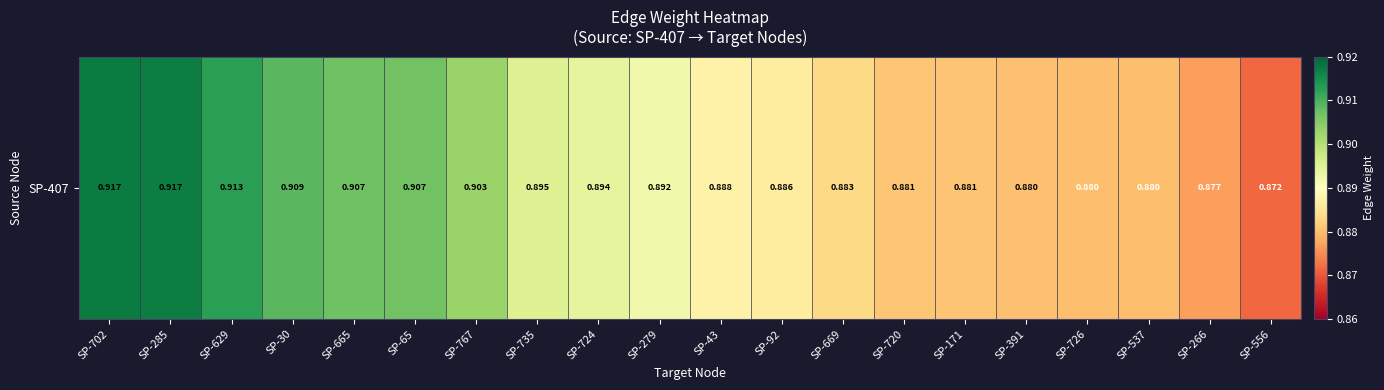

Reading right to left, transcribe all the data shown in this chart.

0.9	0.9	0.9	0.9	0.9	0.9	0.9	0.9	0.9	0.9	0.9	0.9	0.9	0.9	0.9	0.9	0.9	0.9	0.9	0.9